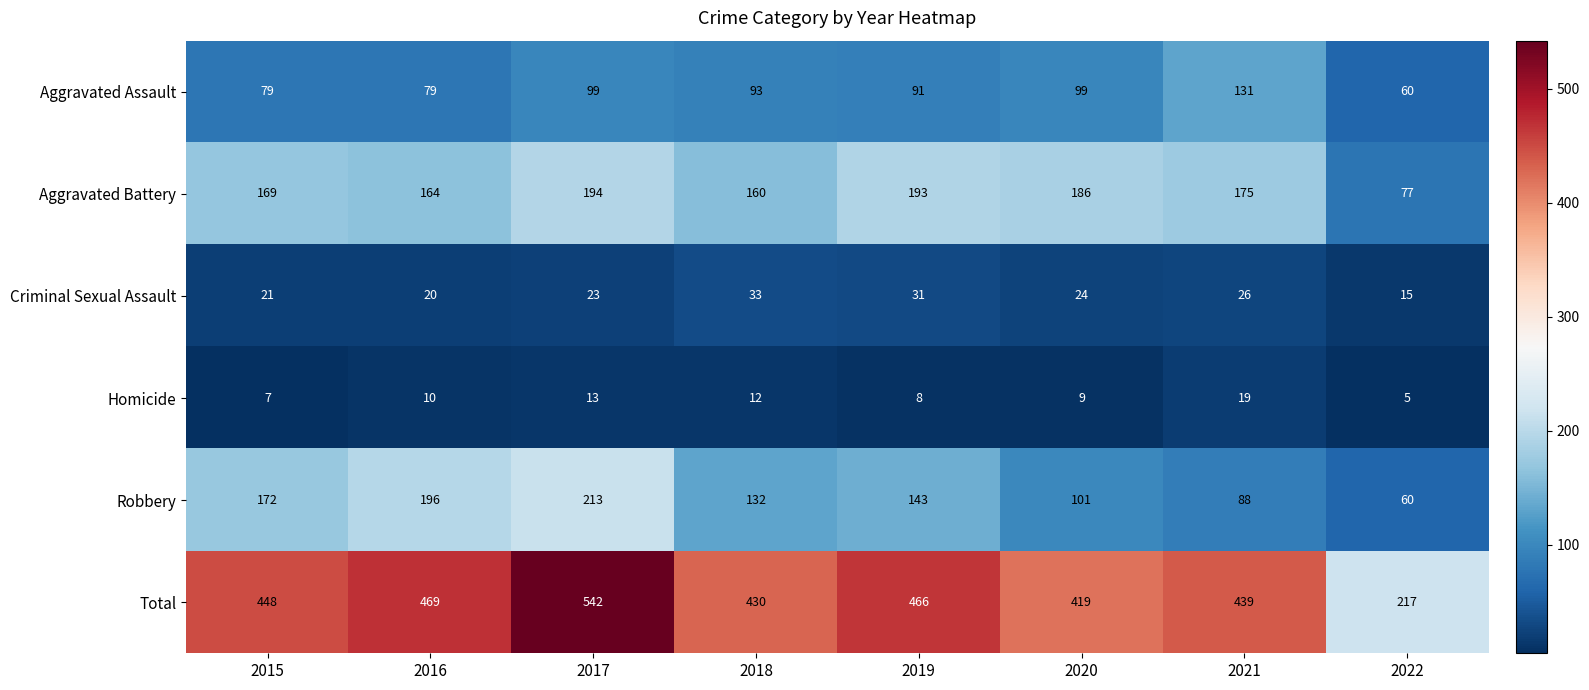

Which series has the widest spread of values?

Total